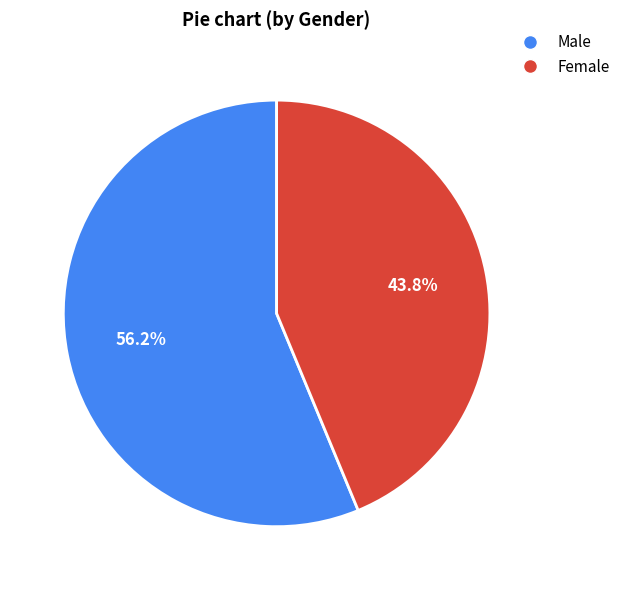

What is the largest slice in the pie chart?

Male